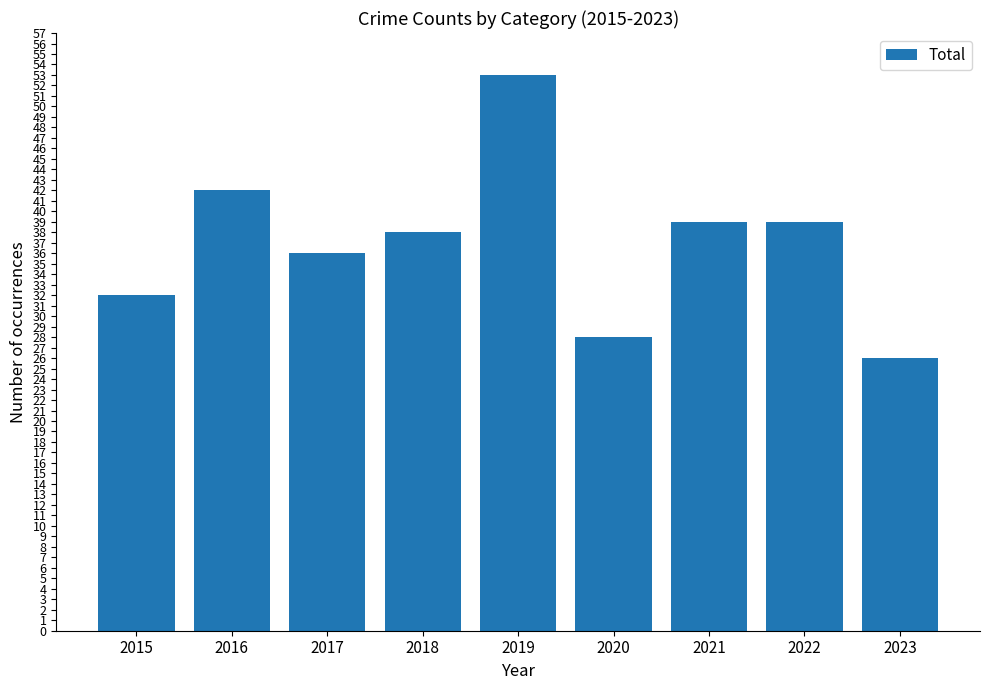

What is the value of the 5th bar from the left?

53